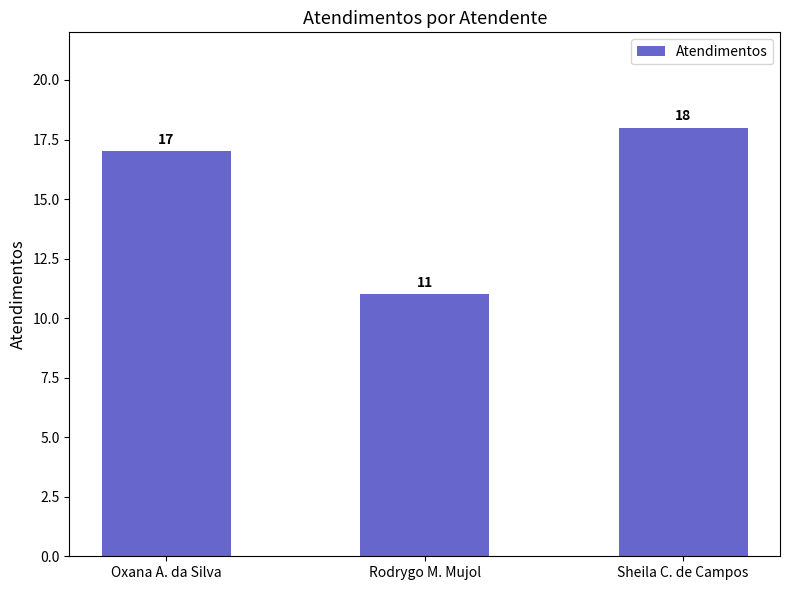

What is the change in value from Oxana A. da Silva to Sheila C. de Campos?

+1